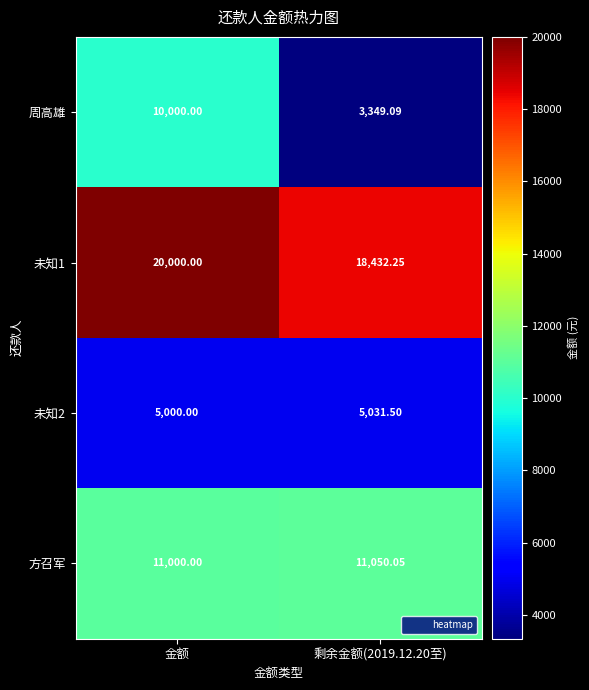

Which label corresponds to the largest value in the chart?

金额